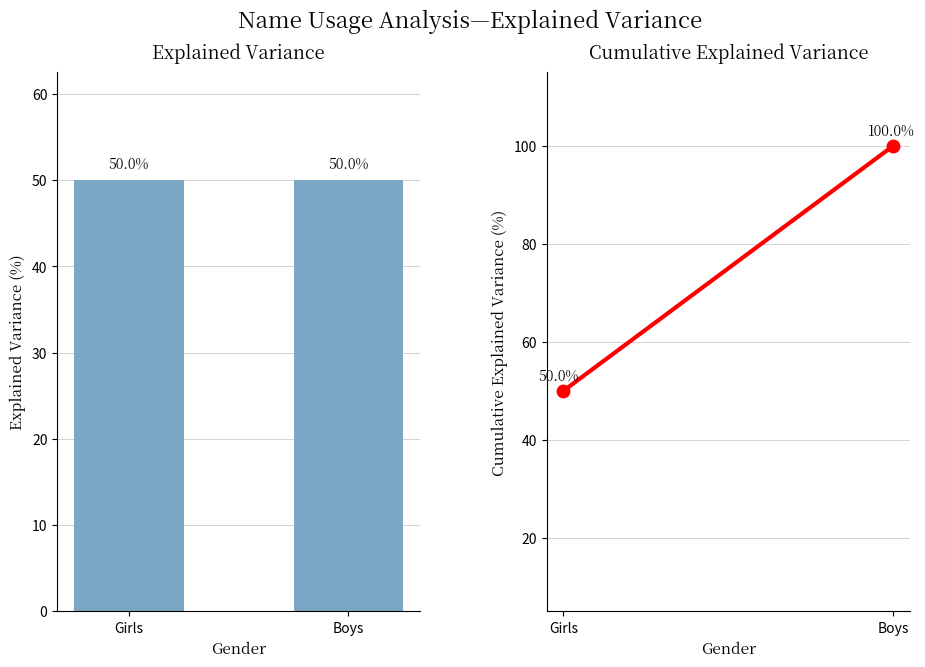

At which category is the sum across all series the highest?

Boys